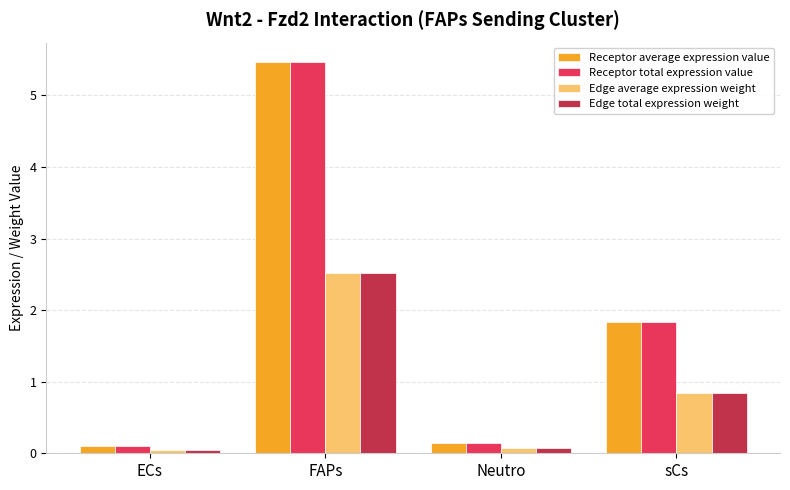

What is the average value of the Edge total expression weight series?

0.9